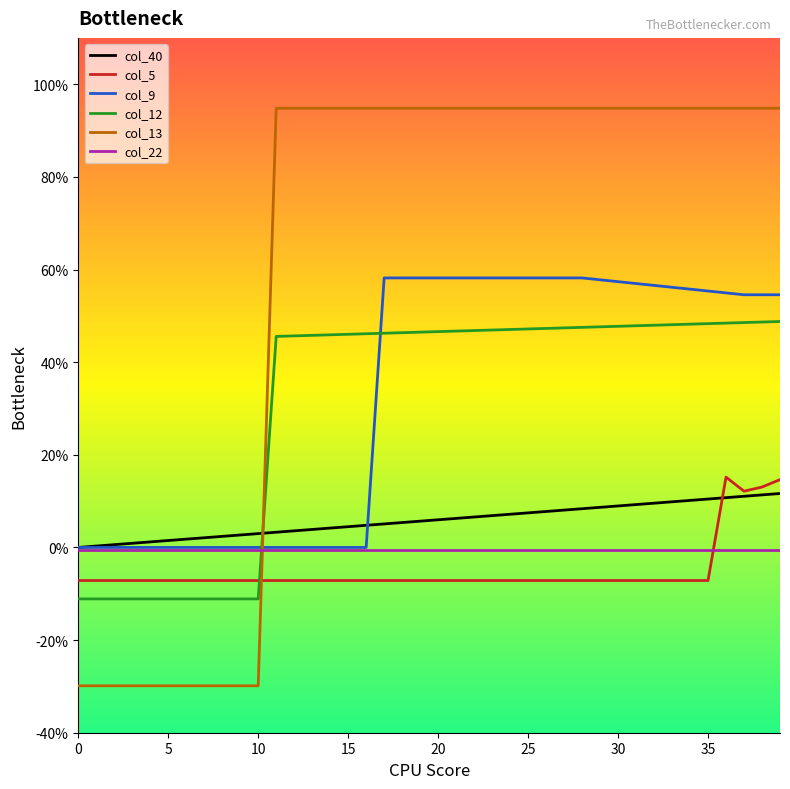

What are all the series names shown in the legend?

col_40, col_5, col_9, col_12, col_13, col_22